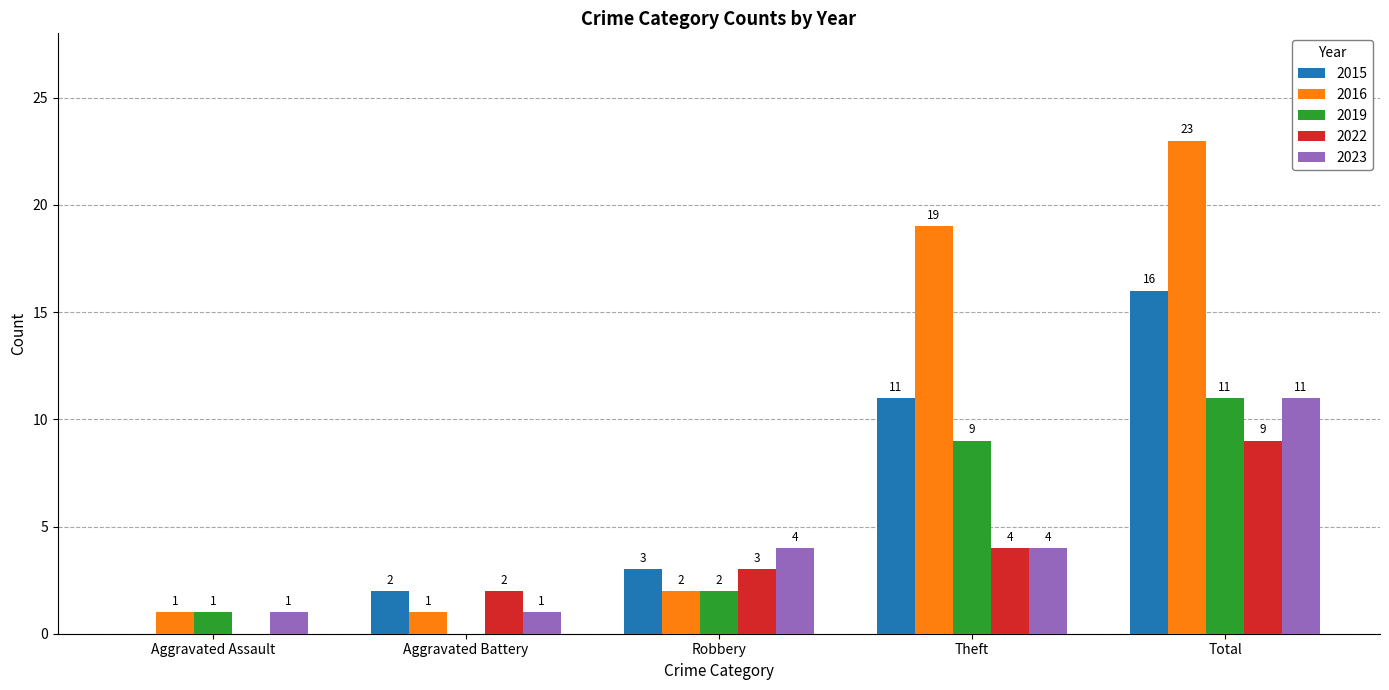

Which series has the largest total across all categories?

2016